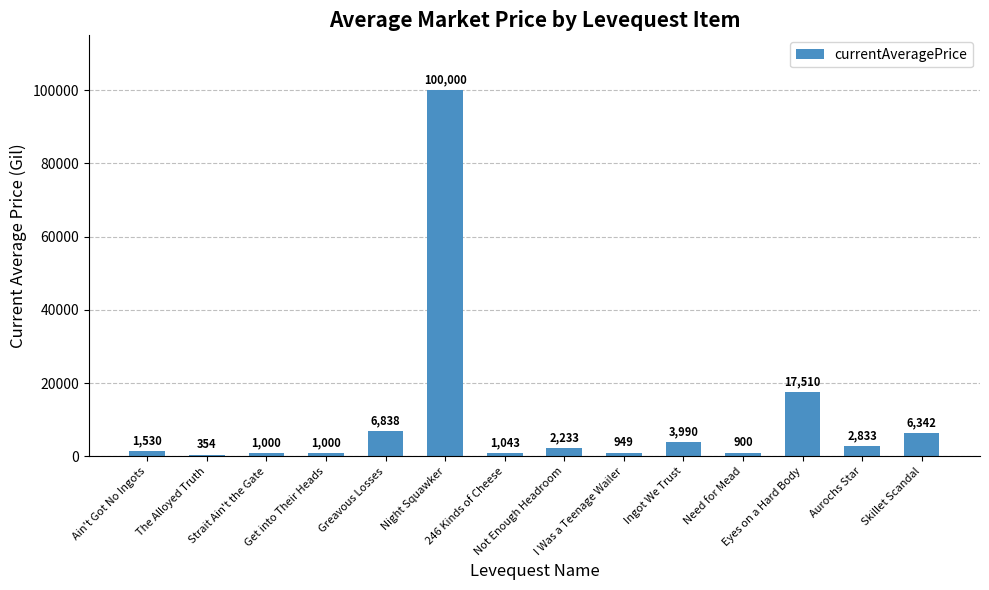

What is the value of the 8th bar from the left?

2233.3